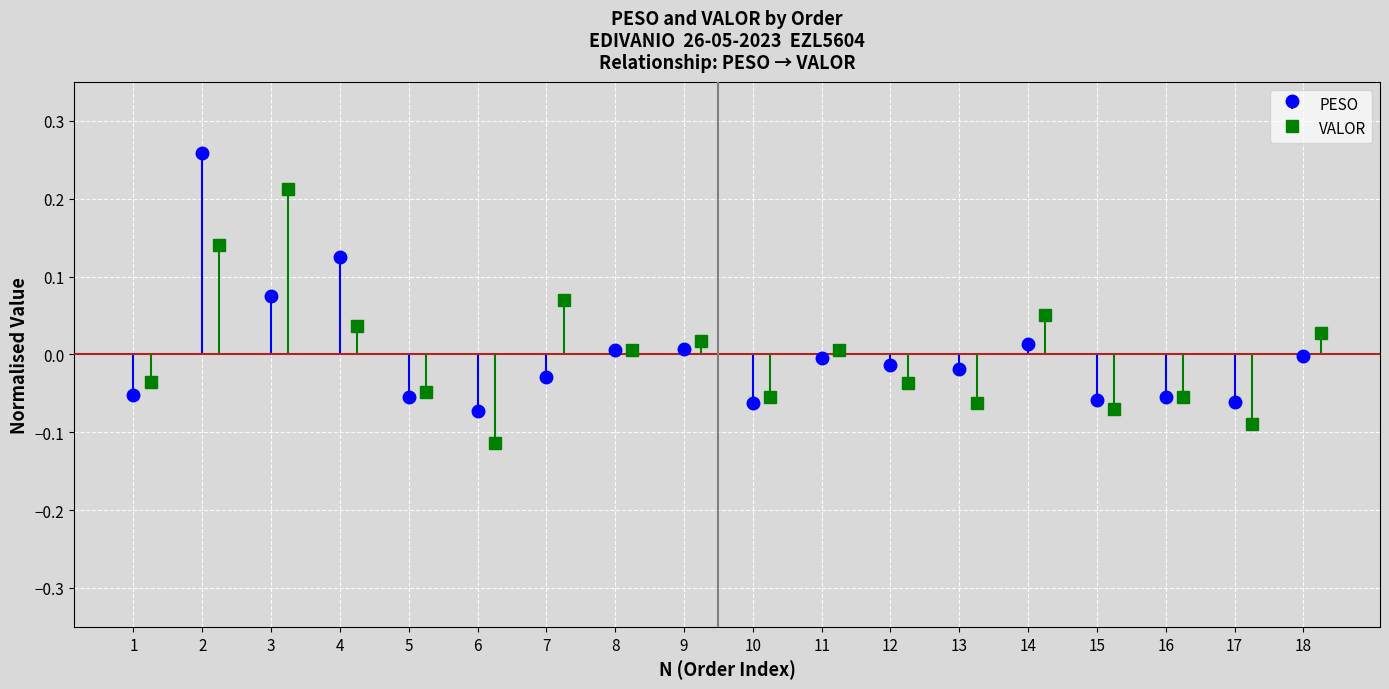

How many values in the PESO series are below 0?

12